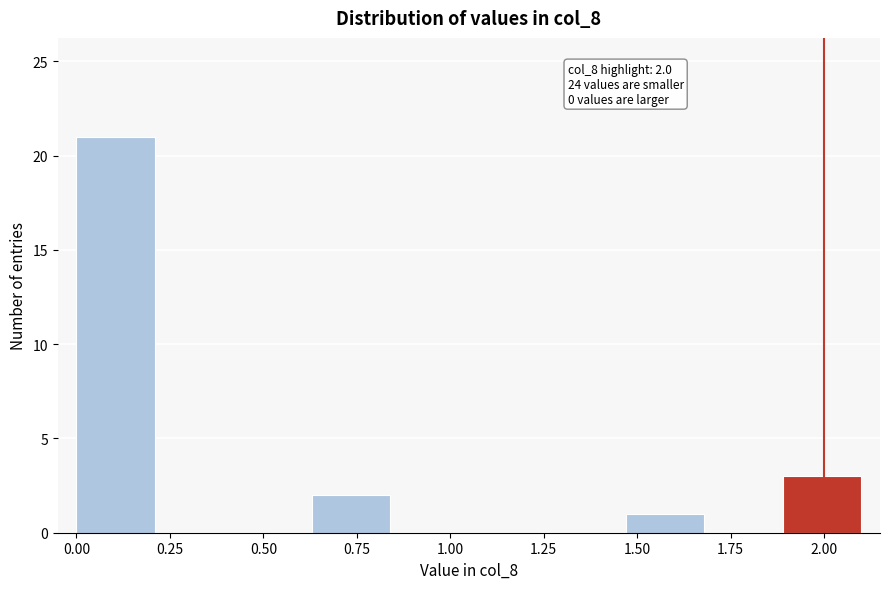

Over which range of the x-axis is the bar tallest?

0.00 to 0.21